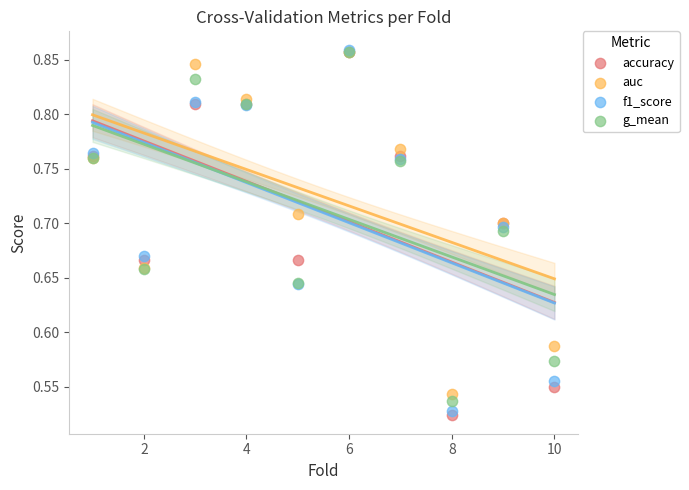

Which series contains the lowest Y value?

accuracy